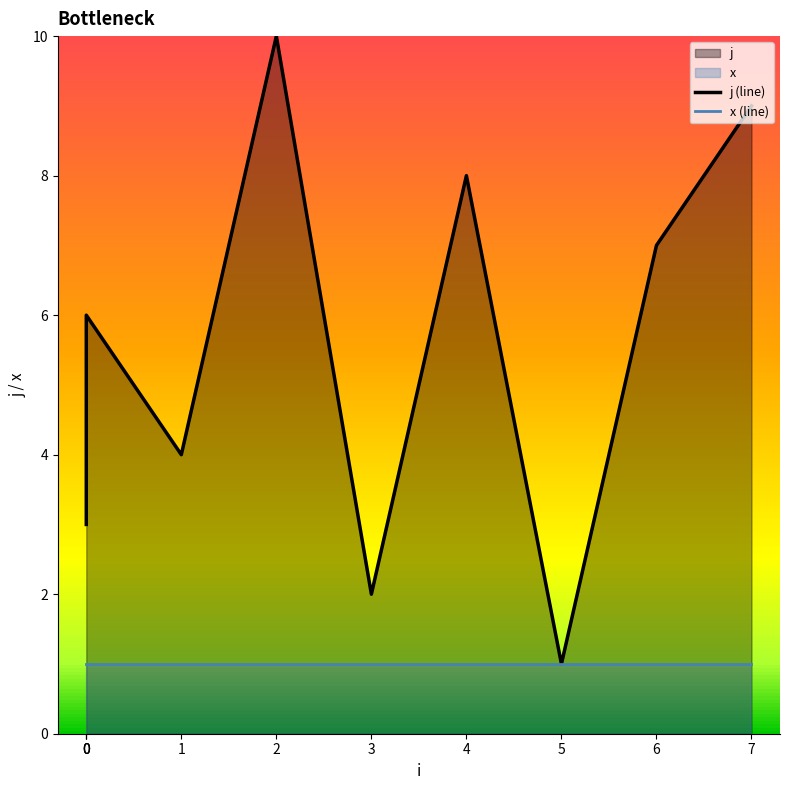

Reading left to right, list all the values displayed in this chart.

j (line): 3	5	6	4	10	2	8	1	7	9
x (line): 1	1	1	1	1	1	1	1	1	1